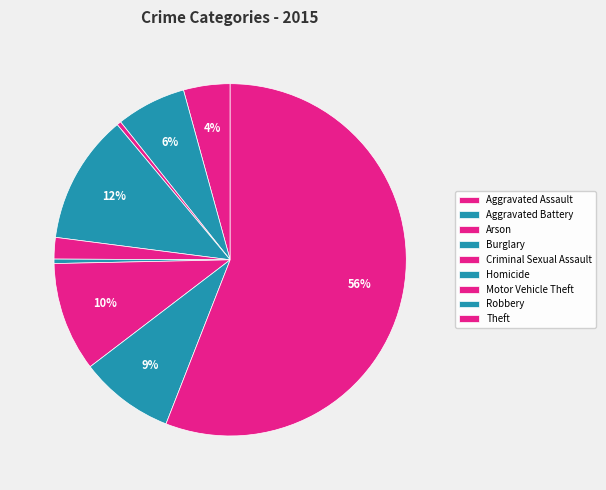

What is the largest slice in the pie chart?

Theft